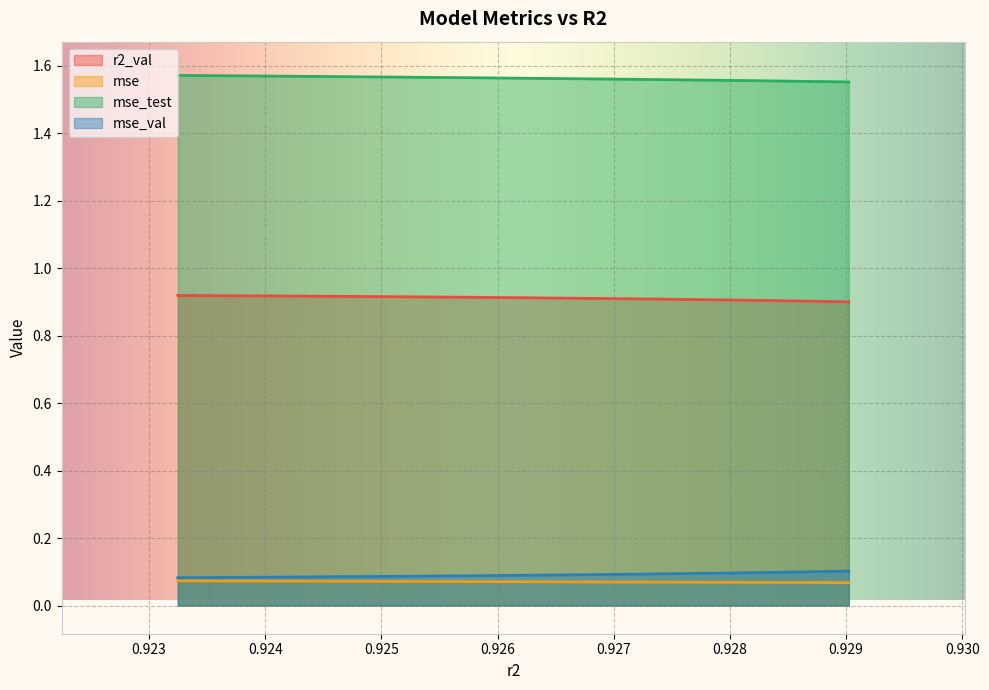

The value of r2_val at model_5_37_6 is 0.0. True or false?

False